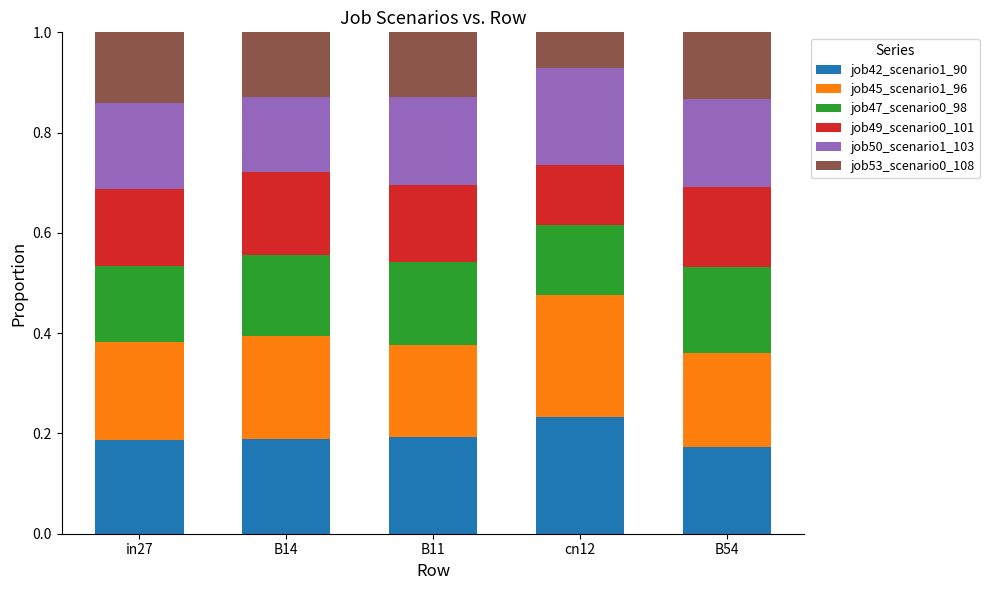

What is the total value across all series at in27?

1.0